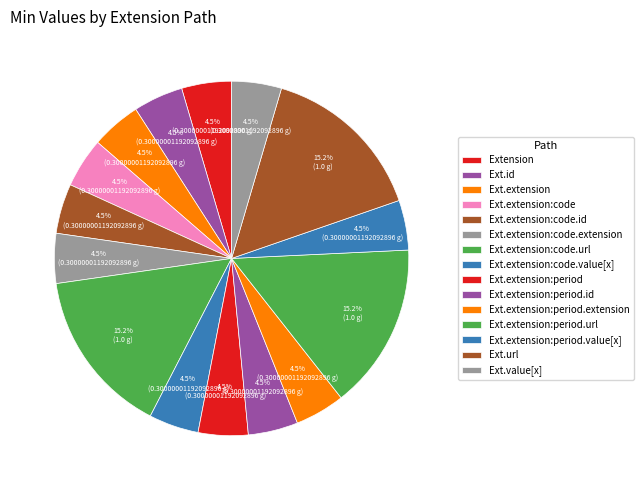

What is the smallest slice in the pie chart?

Extension